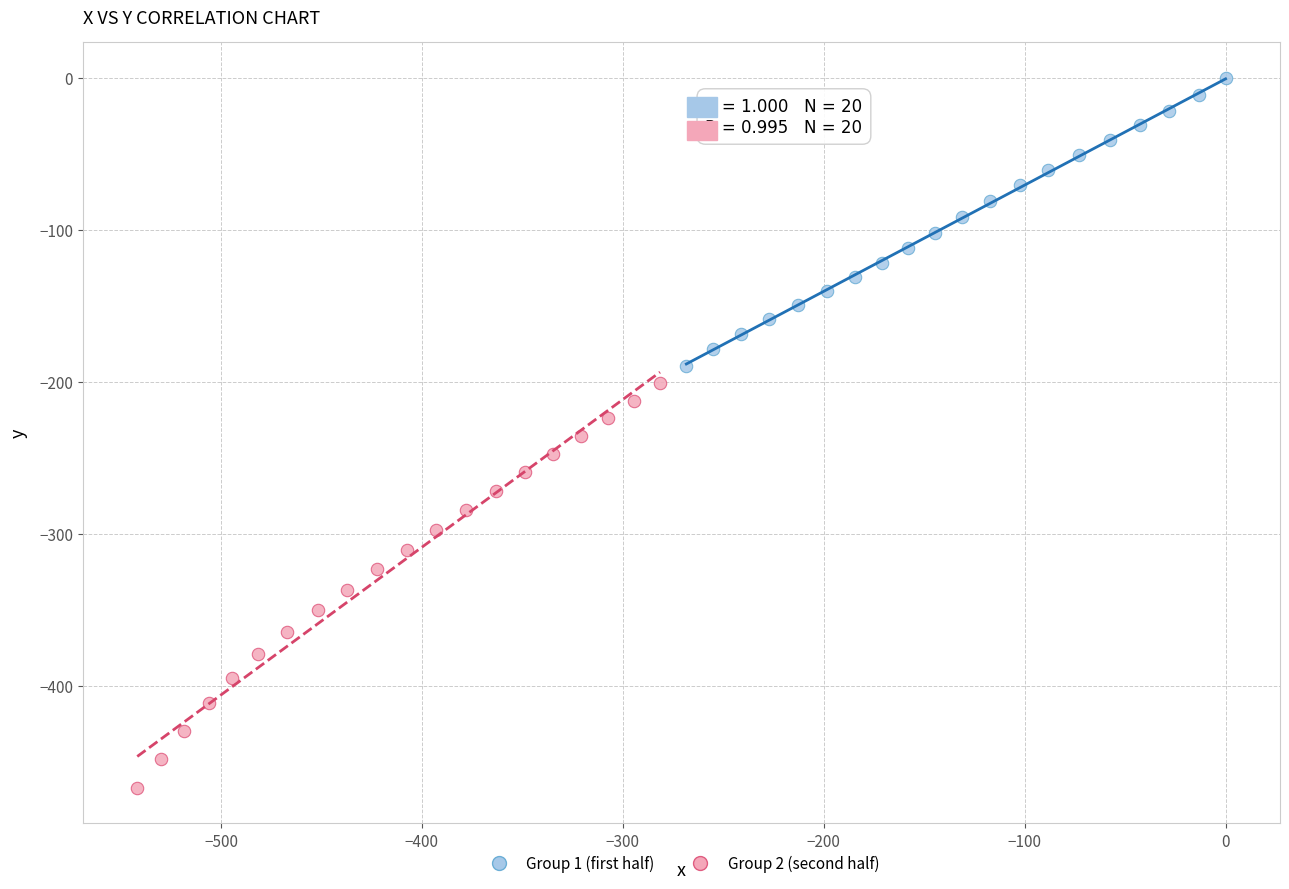

Which series has the largest Y range (max minus min)?

Group 2 (second half)